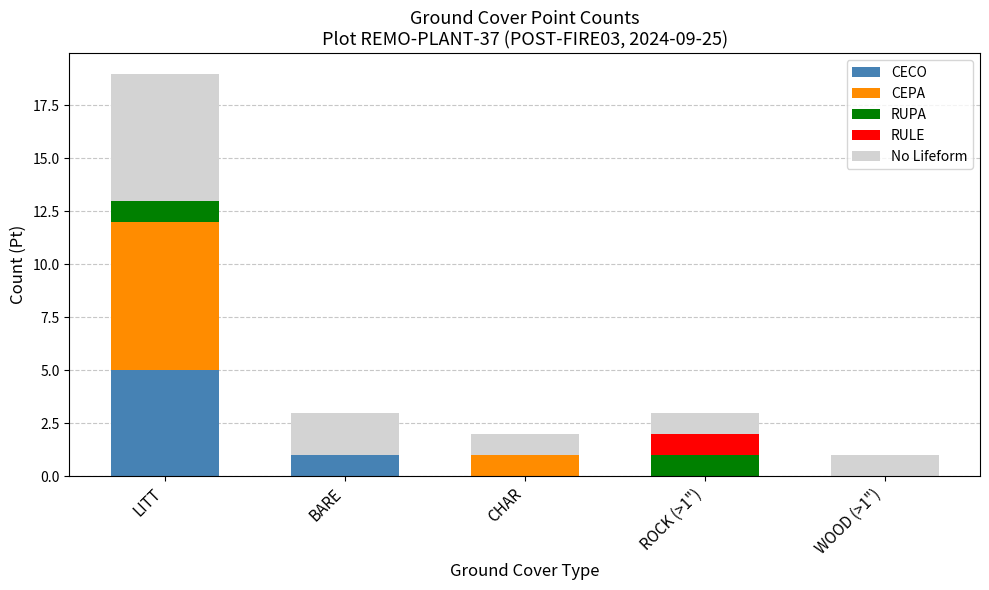

True or false: CECO has a value of 0 at WOOD (>1").

True